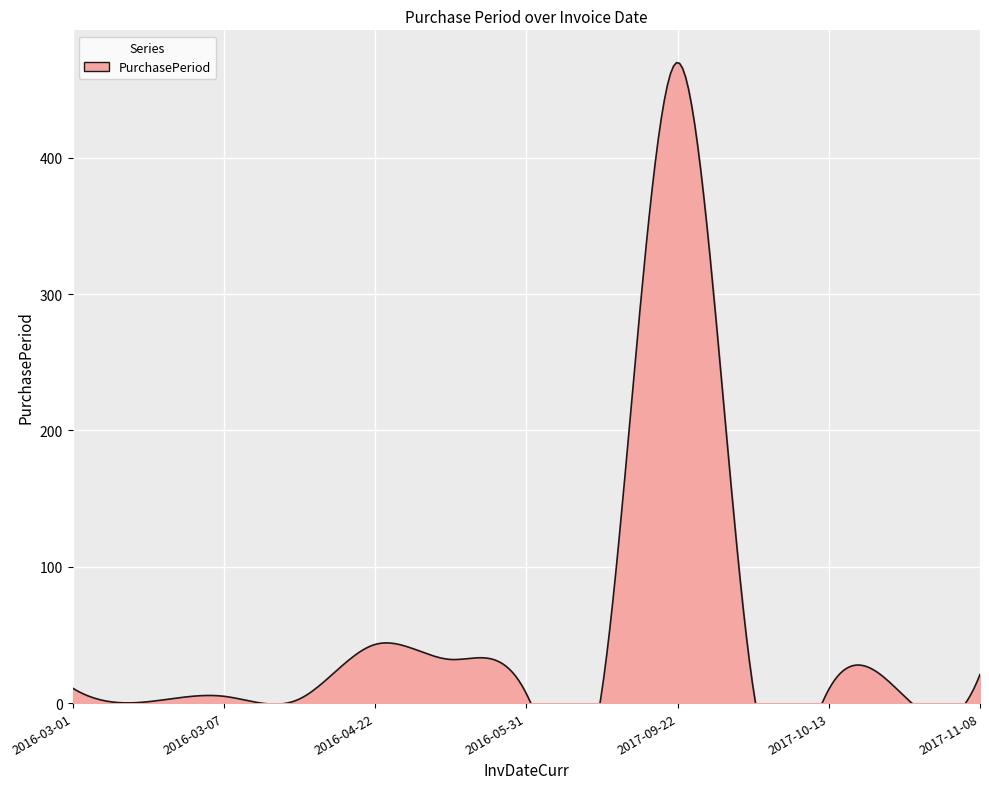

Is it true that the value at 2016-03-10 is 1?

False